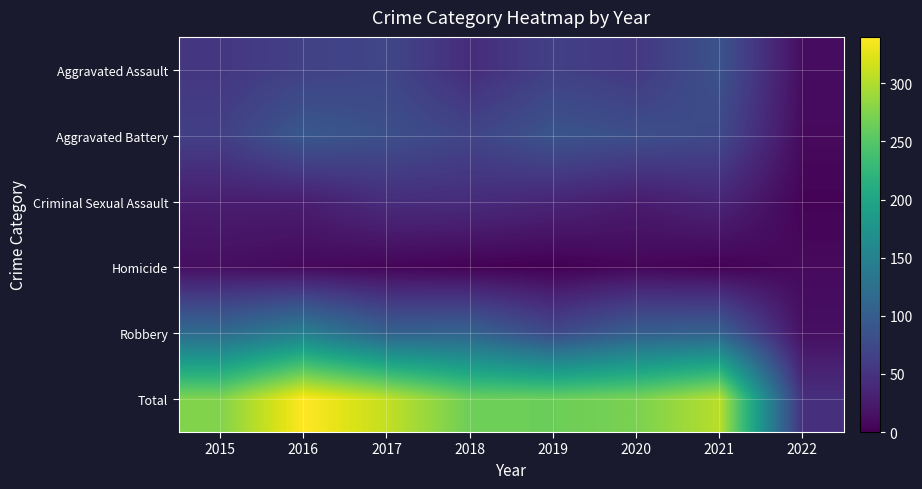

Reading right to left, extract all data points from this chart.

Aggravated Assault: 2022=11	2021=86	2020=56	2019=65	2018=43	2017=72	2016=66	2015=54
Aggravated Battery: 2022=9	2021=75	2020=82	2019=88	2018=70	2017=83	2016=93	2015=64
Criminal Sexual Assault: 2022=3	2021=36	2020=26	2019=36	2018=43	2017=44	2016=28	2015=28
Homicide: 2022=9	2021=2	2020=6	2019=0	2018=2	2017=5	2016=8	2015=13
Robbery: 2022=14	2021=105	2020=102	2019=75	2018=107	2017=105	2016=145	2015=117
Total: 2022=46	2021=304	2020=272	2019=264	2018=265	2017=309	2016=340	2015=276